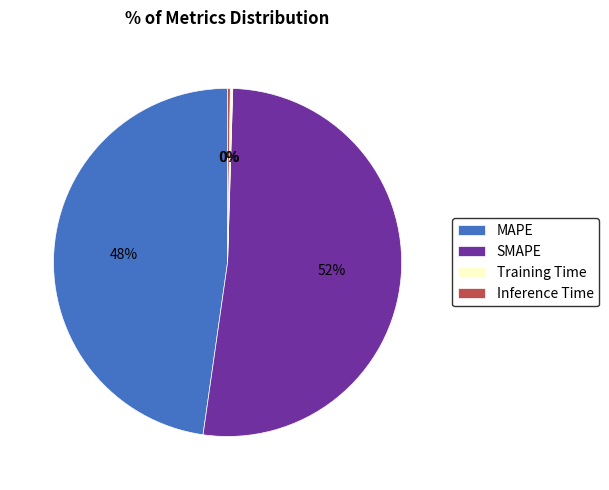

Is SMAPE the majority of the pie?

Yes